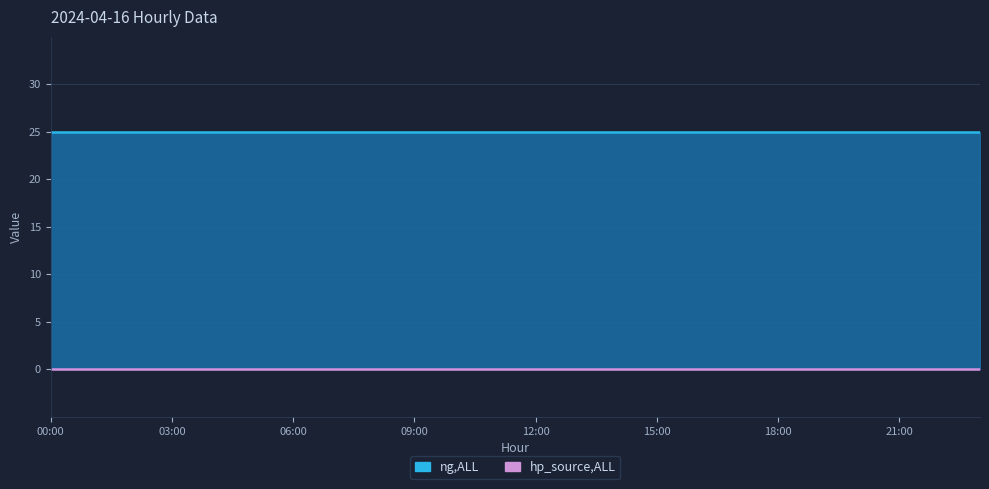

Where is ng,ALL nearest to the value 25?

00:00